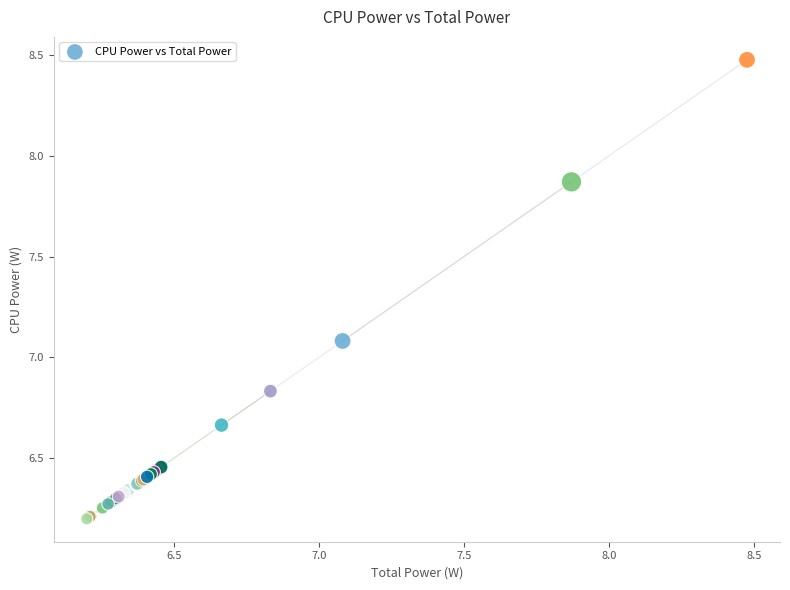

What Y value in the scatter plot is closest to 7?

7.1